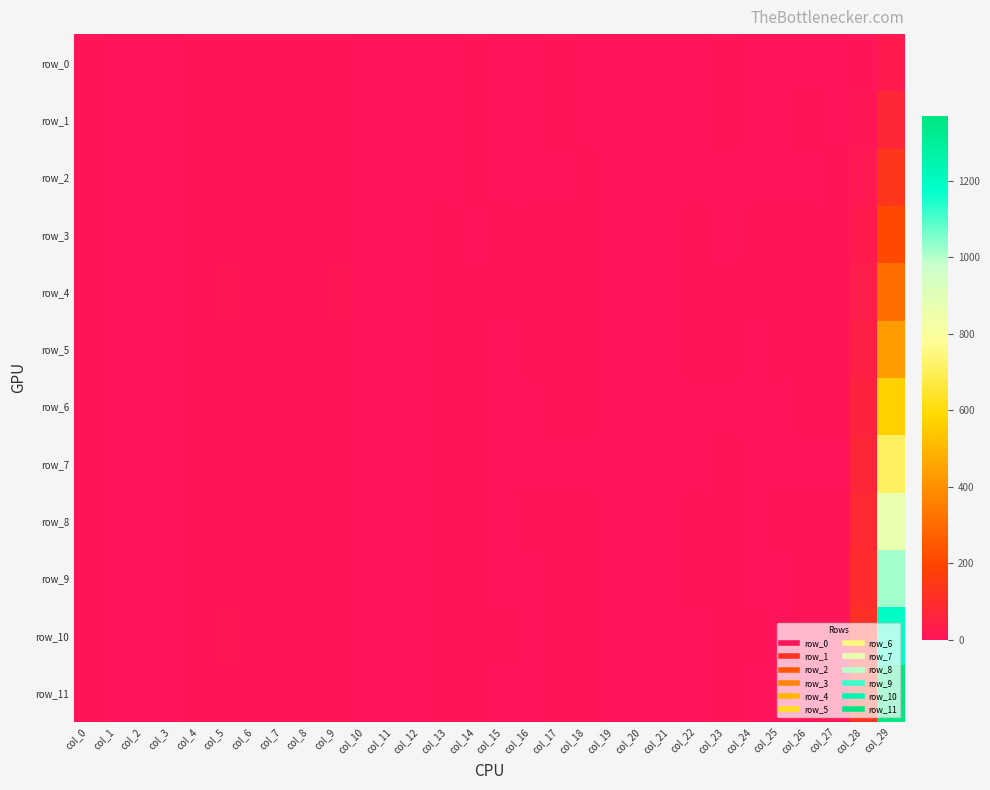

How many values in the row_4 series are below 3?

13